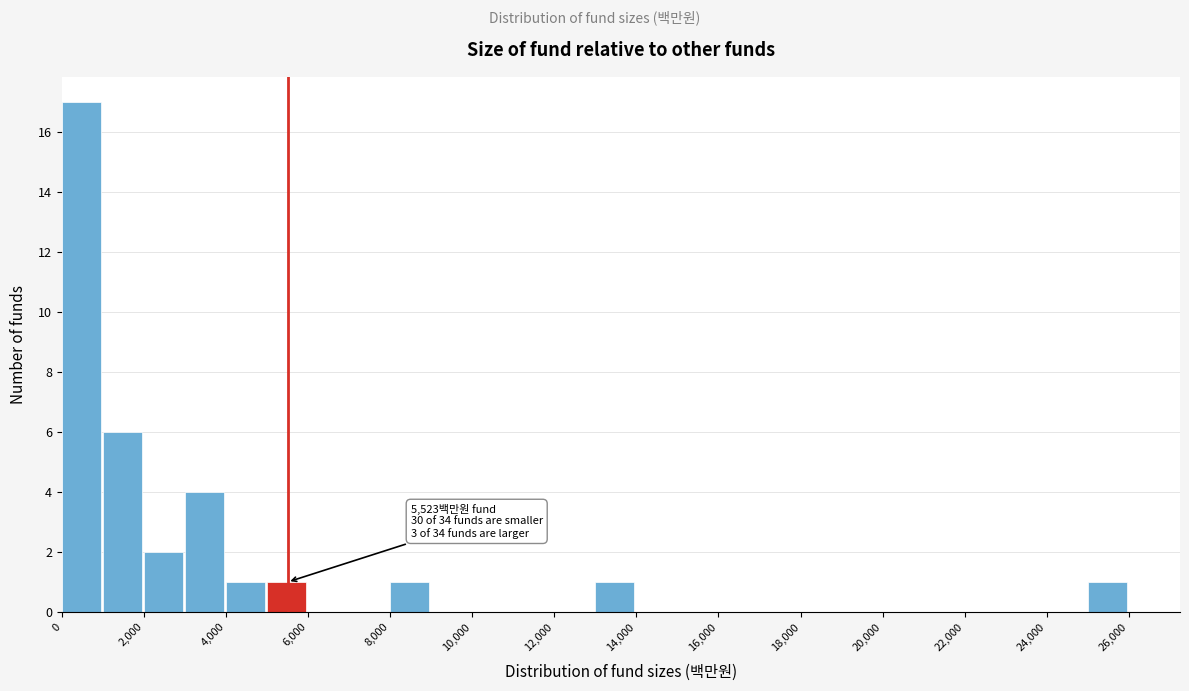

Over which range of the x-axis is the bar tallest?

0 to 1000